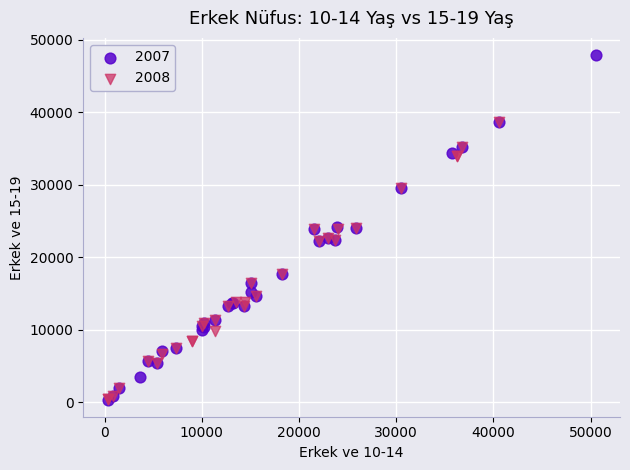

Which series has the widest spread of Y values?

2007